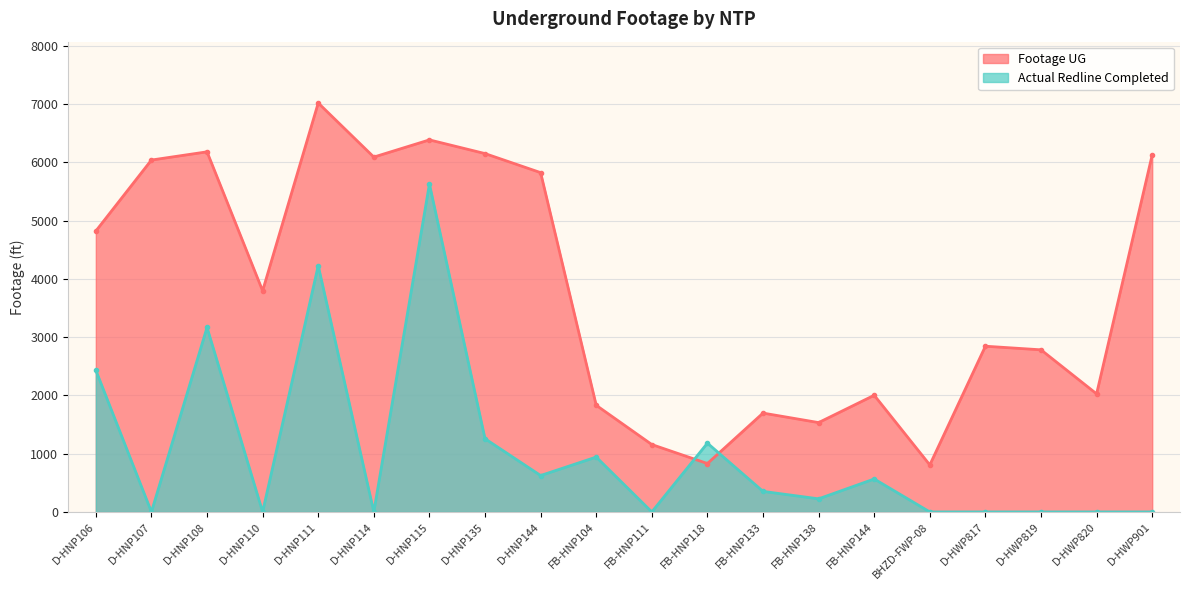

How many data points does each series have?

20